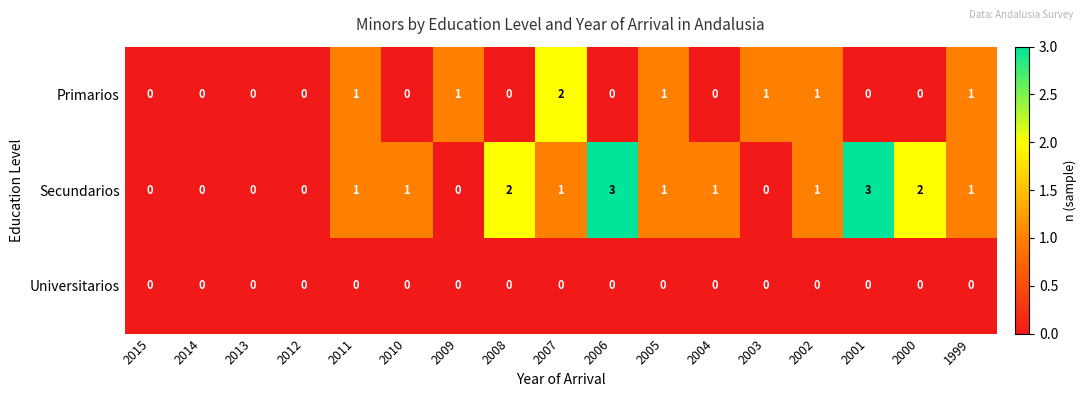

True or false: Secundarios has a value of -2 at 2013.

False